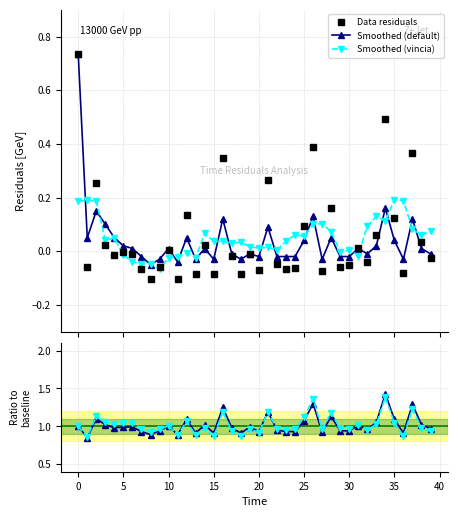

True or false: Data residuals has more than 2 points higher than both neighbors.

True